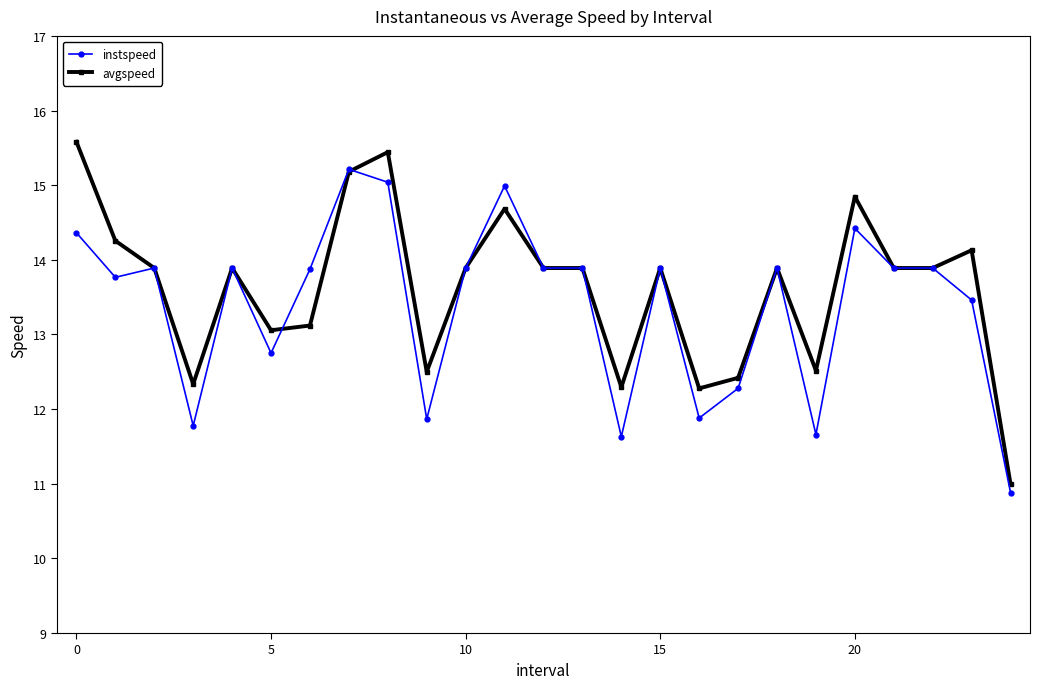

List the series in order of their peak value, highest first.

avgspeed, instspeed